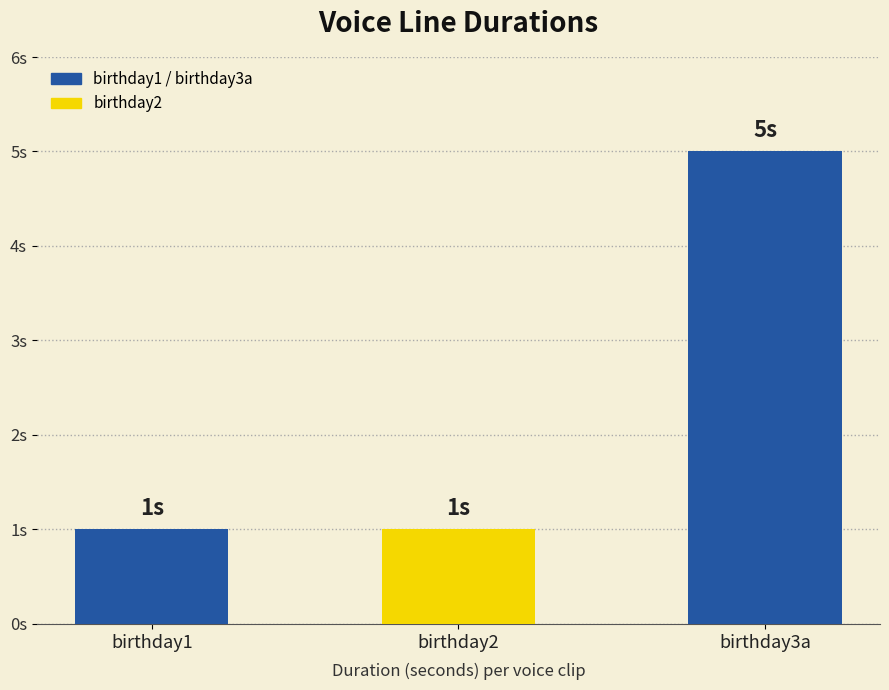

Between birthday1 and birthday2, which is larger?

birthday1